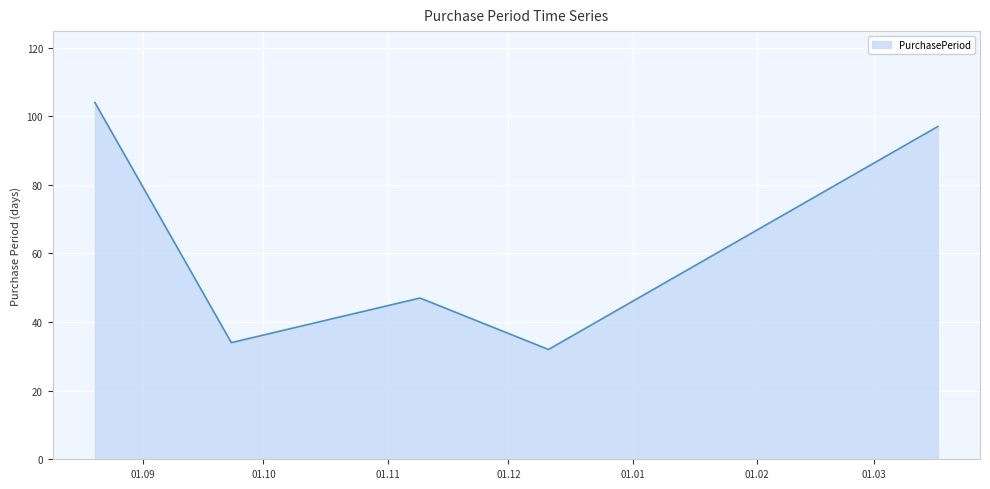

What is the difference between the maximum and minimum values?

72